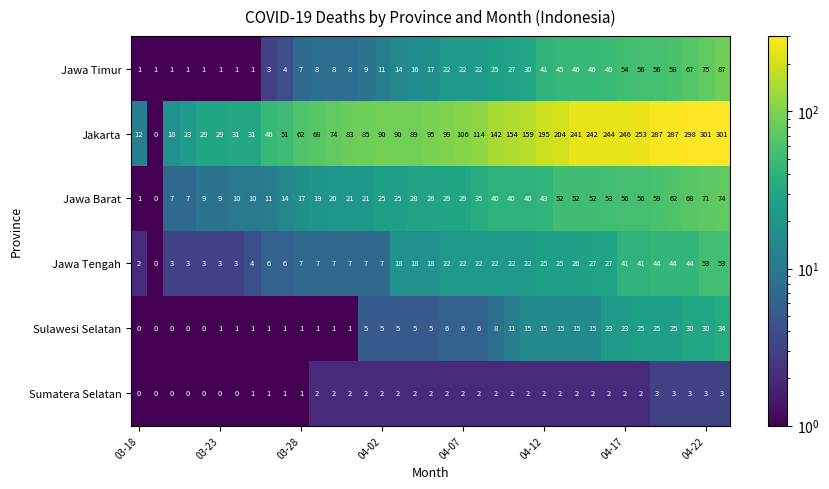

At how many categories does at least one series exceed 237?

10